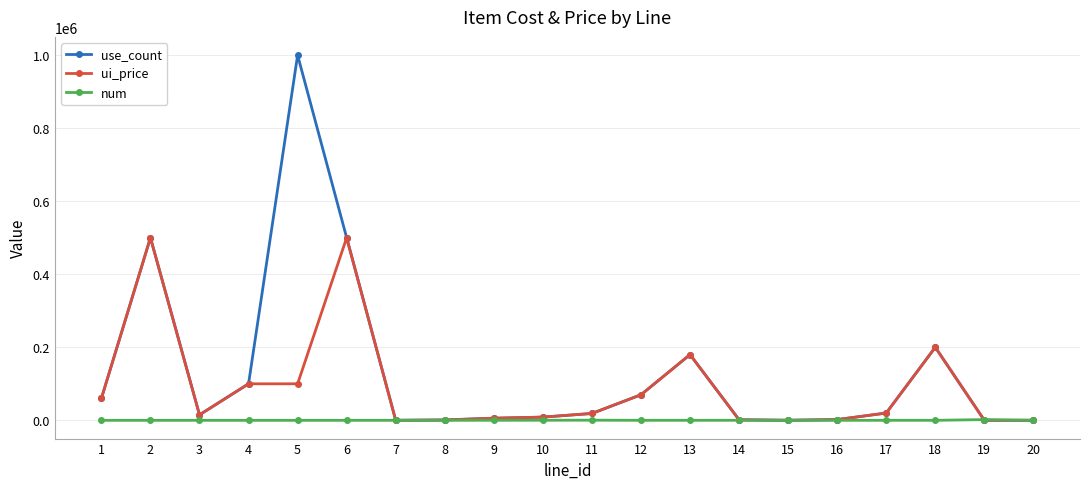

Rank the series by their maximum value, from lowest to highest.

num, ui_price, use_count